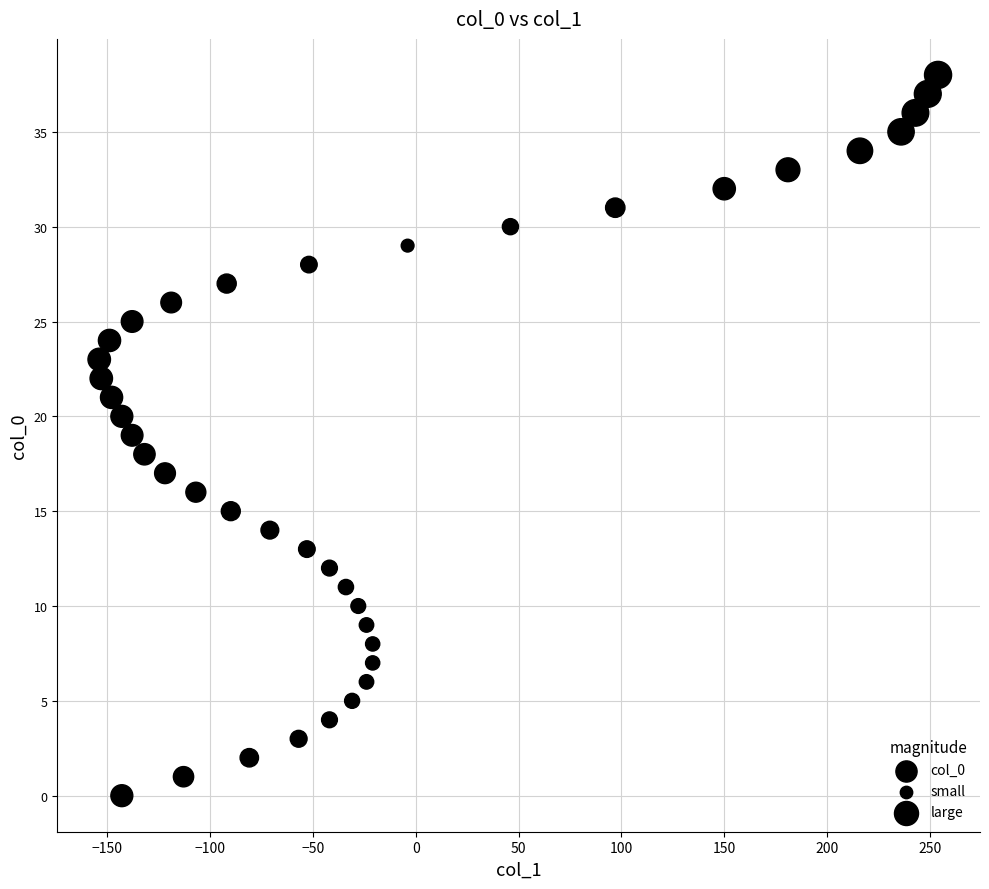

What is the range of Y values (max minus min)?

38